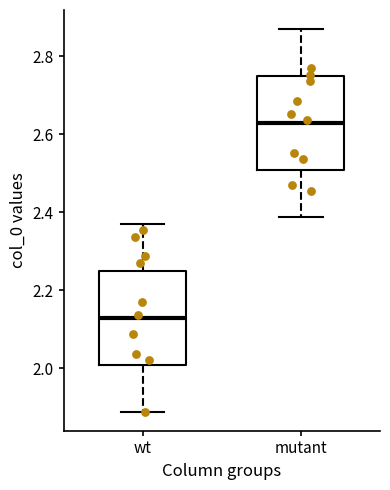

Which box's median line is the highest?

mutant